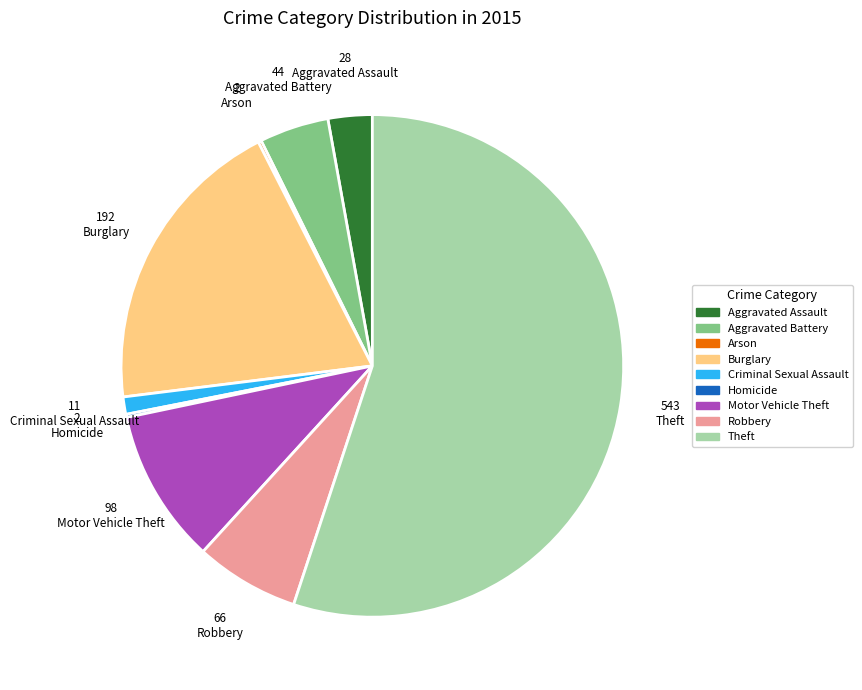

What is the ratio of the value at Aggravated Battery to the value at Criminal Sexual Assault?

4.0